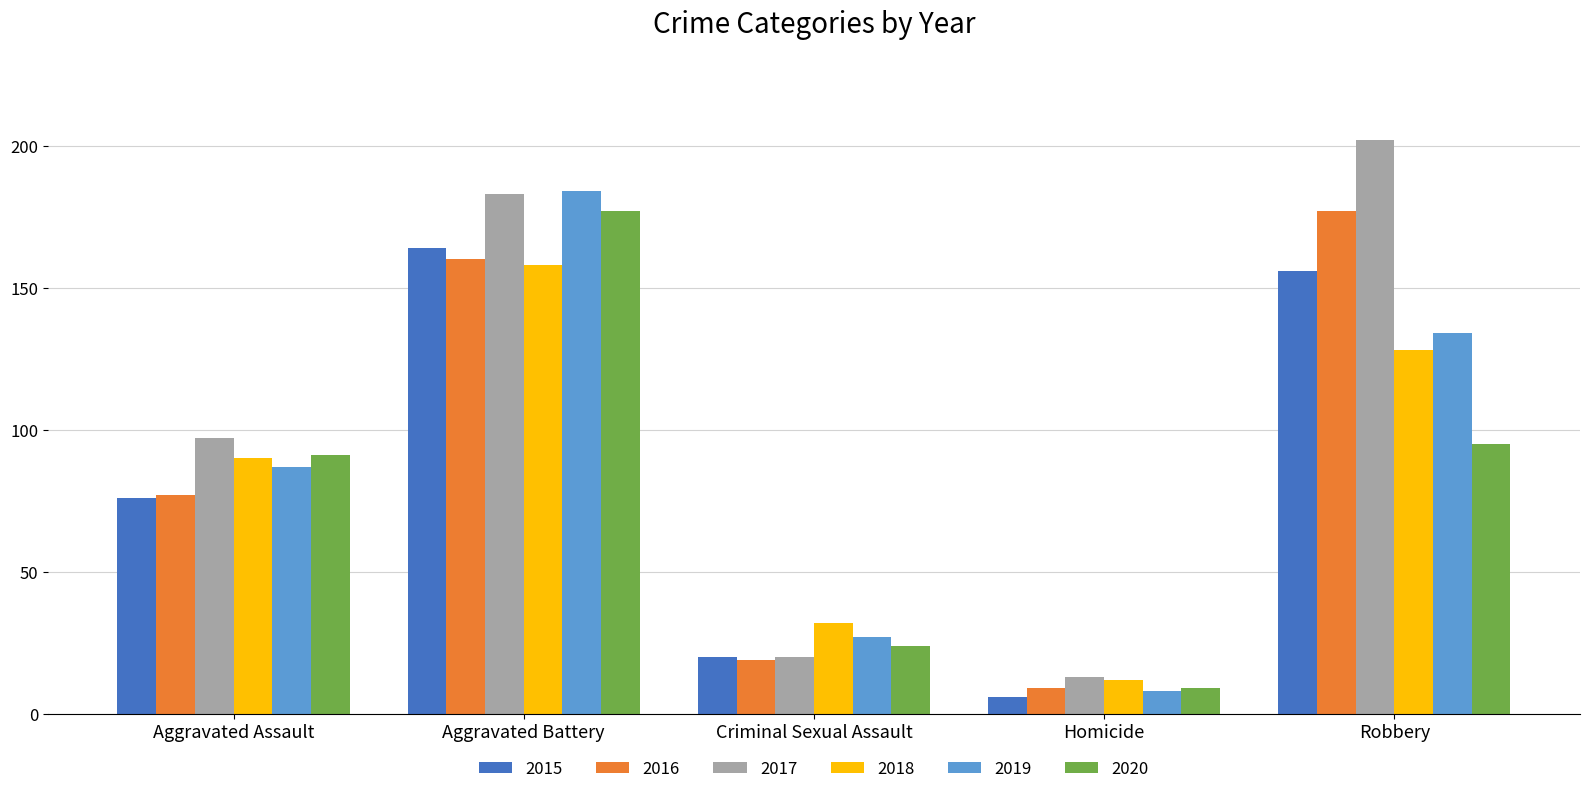

At which category is the sum across all series the highest?

Aggravated Battery